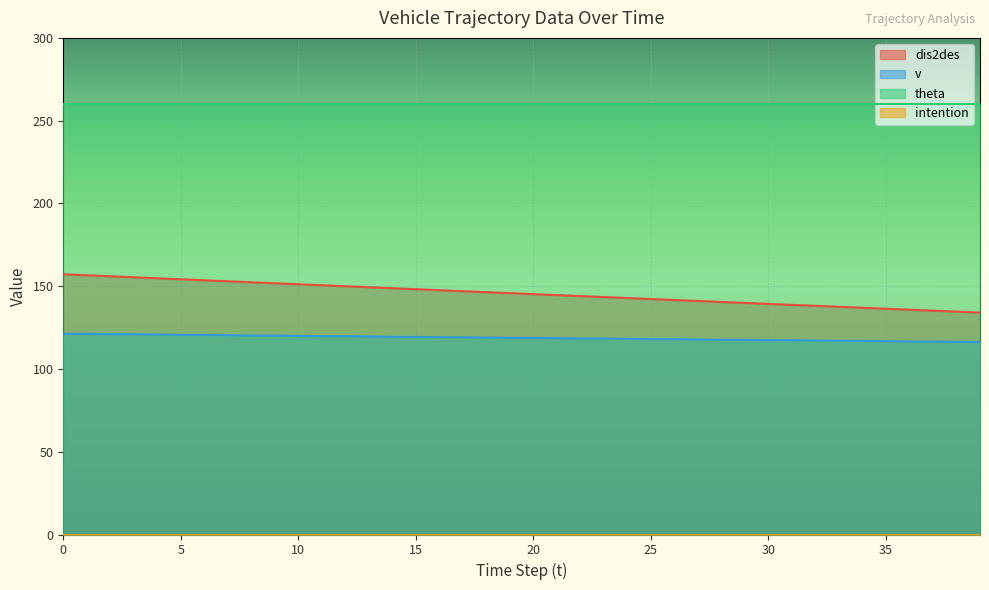

Which series has the widest spread of values?

dis2des